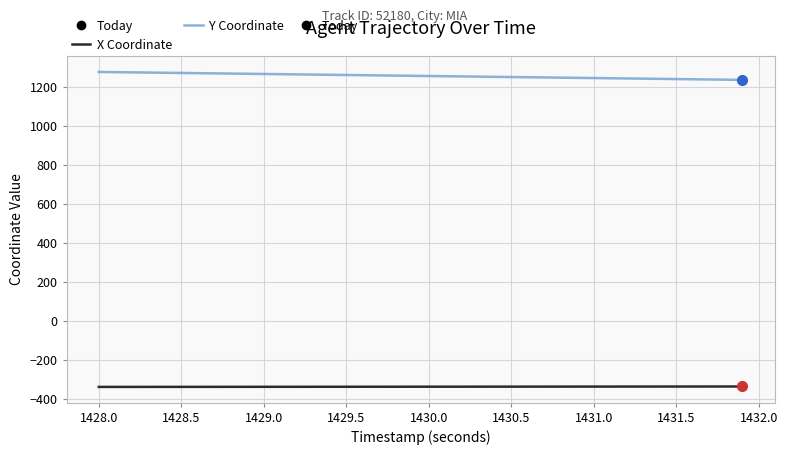

True or false: X Coordinate and Y Coordinate intersect in this chart.

False